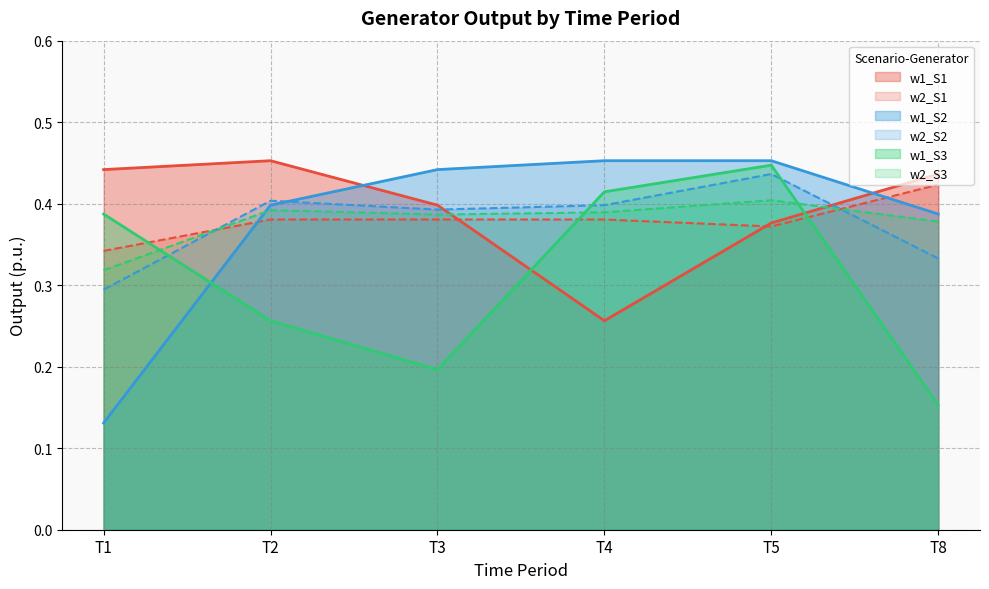

Reading left to right, transcribe all the data shown in this chart.

w1_S1: 0.4	0.5	0.4	0.3	0.4	0.4
w2_S1: 0.3	0.4	0.4	0.4	0.4	0.4
w1_S2: 0.1	0.4	0.4	0.5	0.5	0.4
w2_S2: 0.3	0.4	0.4	0.4	0.4	0.3
w1_S3: 0.4	0.3	0.2	0.4	0.4	0.2
w2_S3: 0.3	0.4	0.4	0.4	0.4	0.4